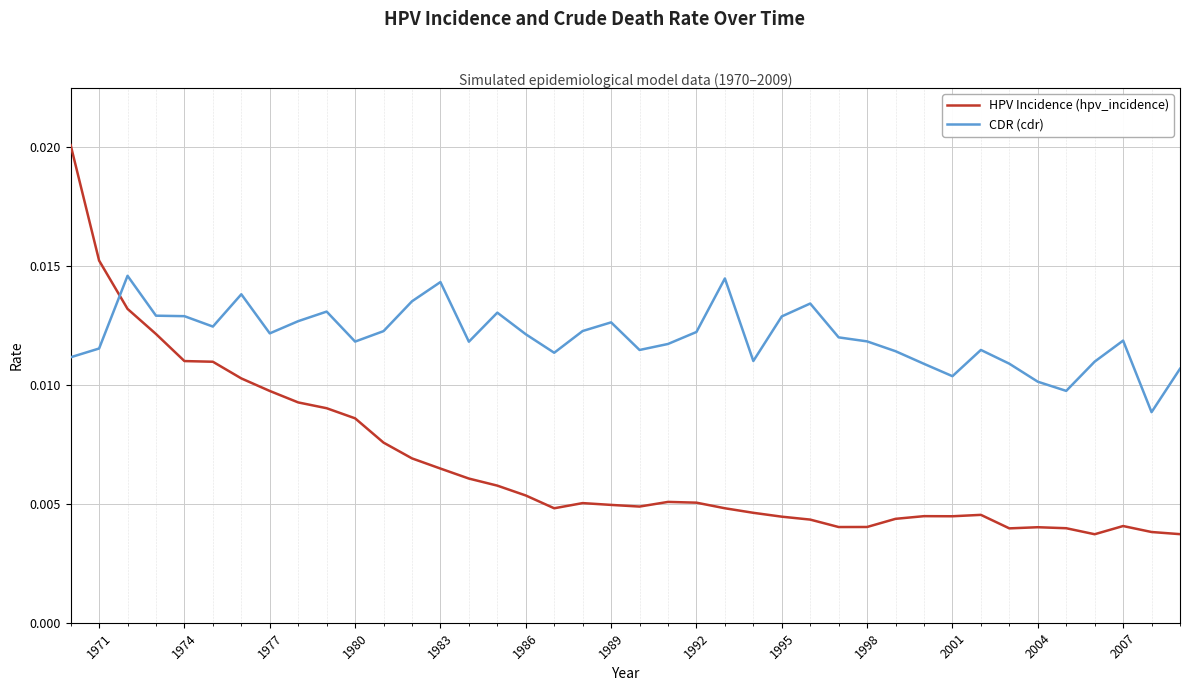

How many series are shown in this chart?

2